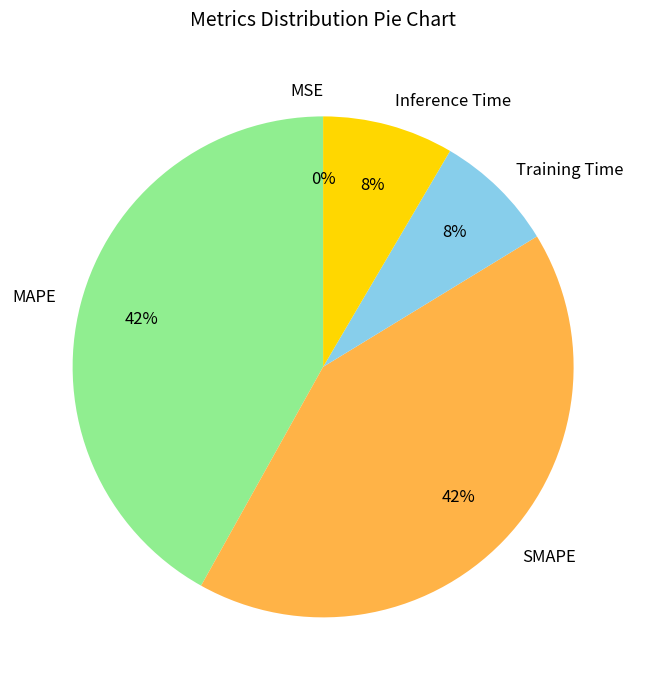

Is there any slice that represents more than half of the pie?

No